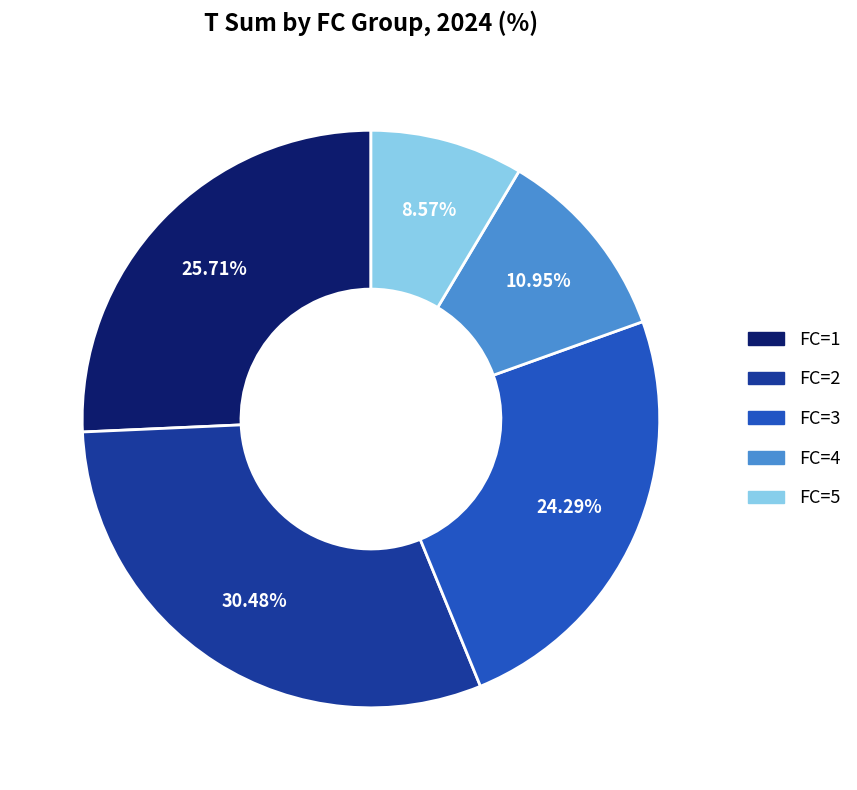

Is there a majority slice in this chart?

No